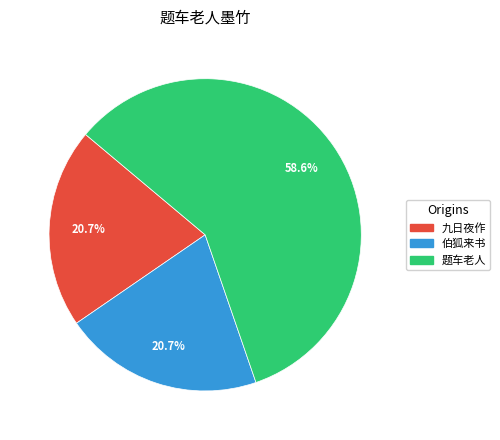

Is there a majority slice in this chart?

Yes